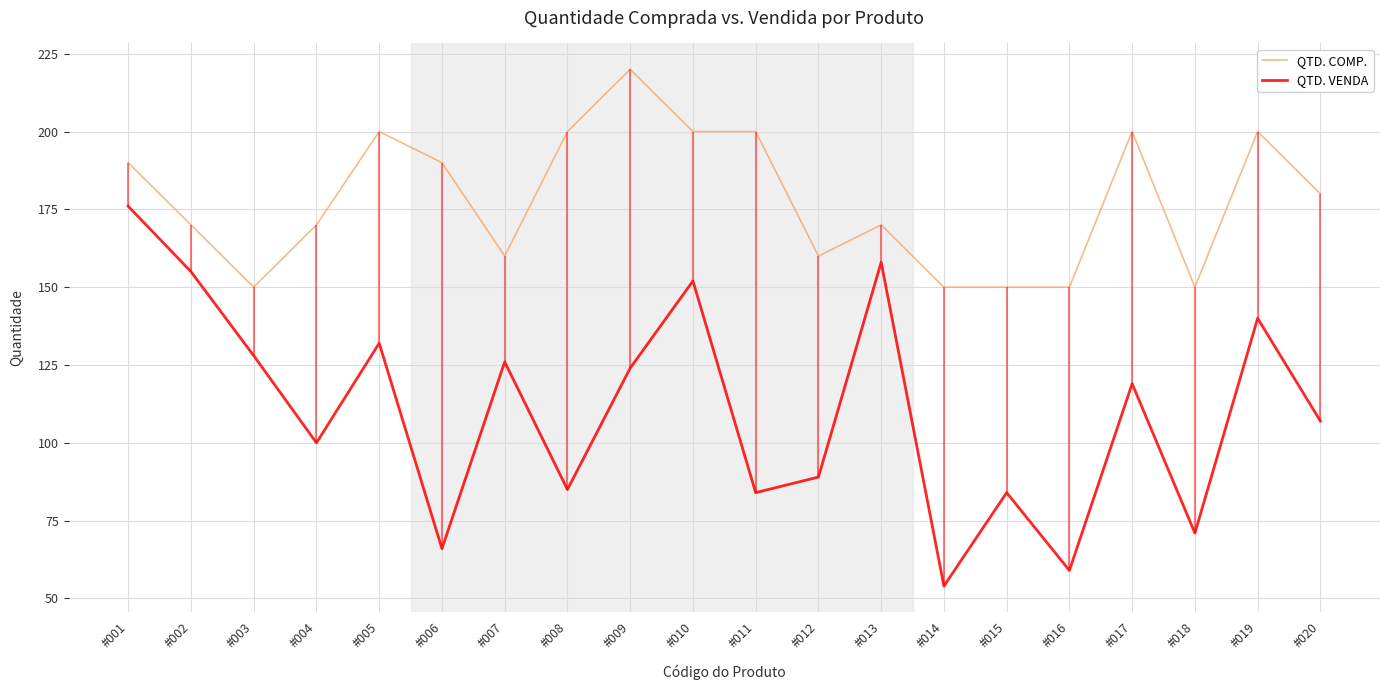

What is the value of the QTD. COMP. point at the 16th from the left?

150